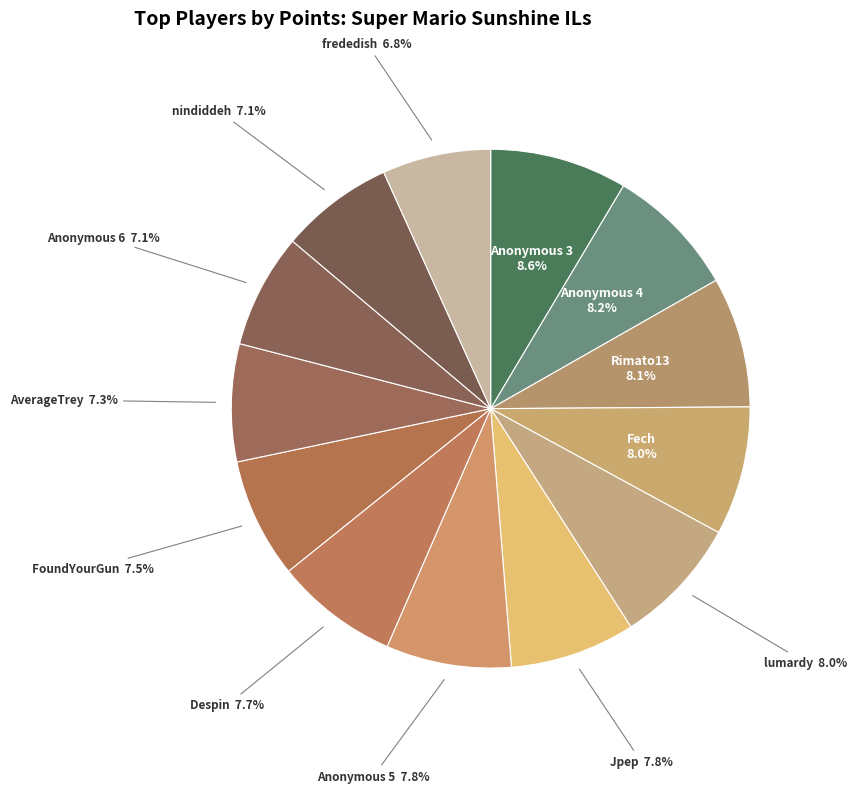

Count the number of slices in the pie.

13